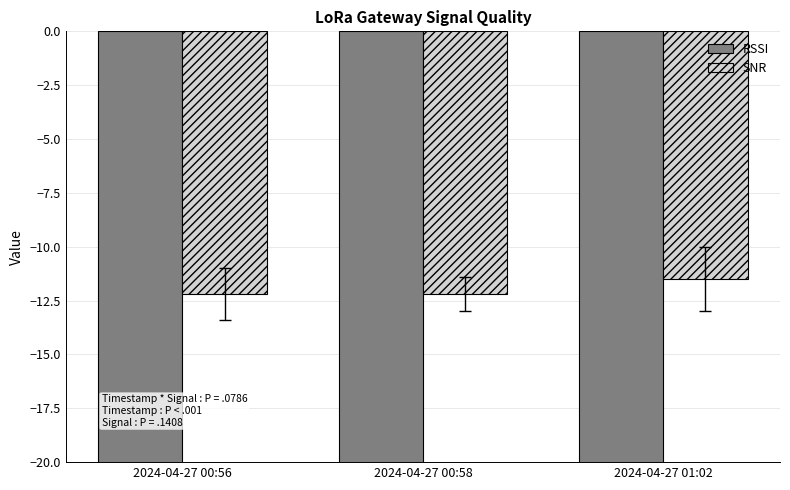

What is the label of the 2nd bar from the right?

2024-04-27 00:58